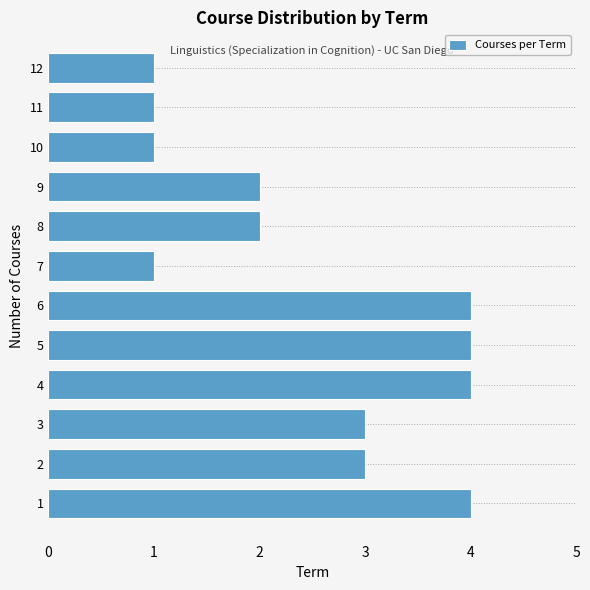

Reading bottom to top, what are all the values shown in this chart?

1=4	2=3	3=3	4=4	5=4	6=4	7=1	8=2	9=2	10=1	11=1	12=1